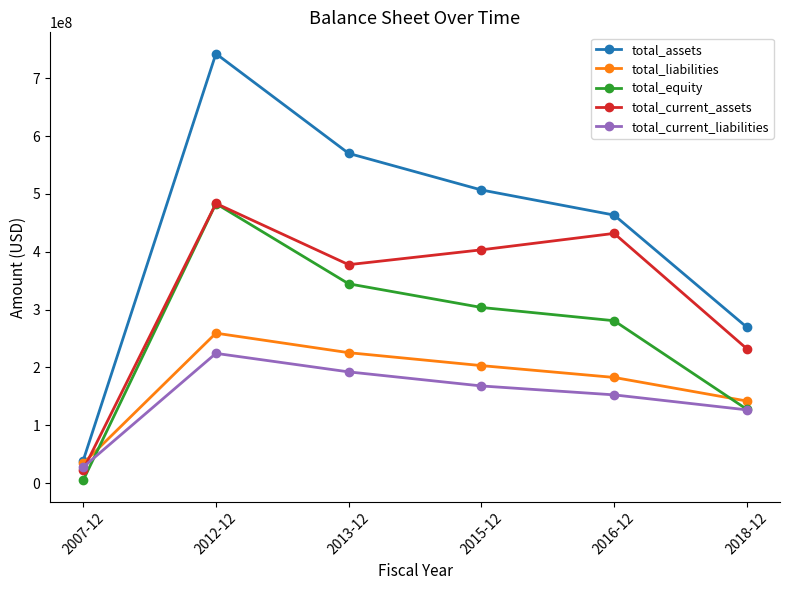

How many lines are shown in the chart?

5